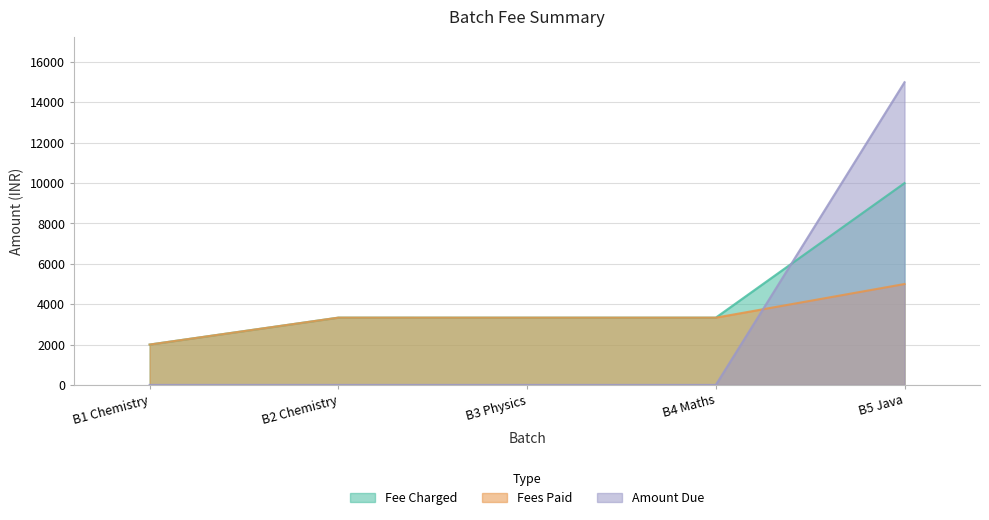

How many data points in Fee Charged are above 3333?

2